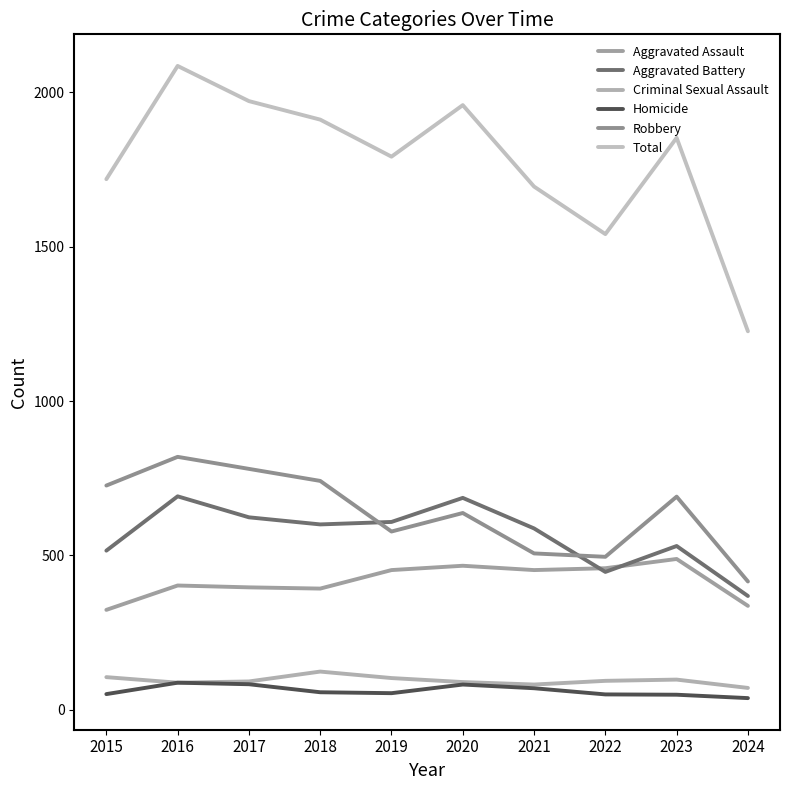

How many lines are shown in the chart?

6